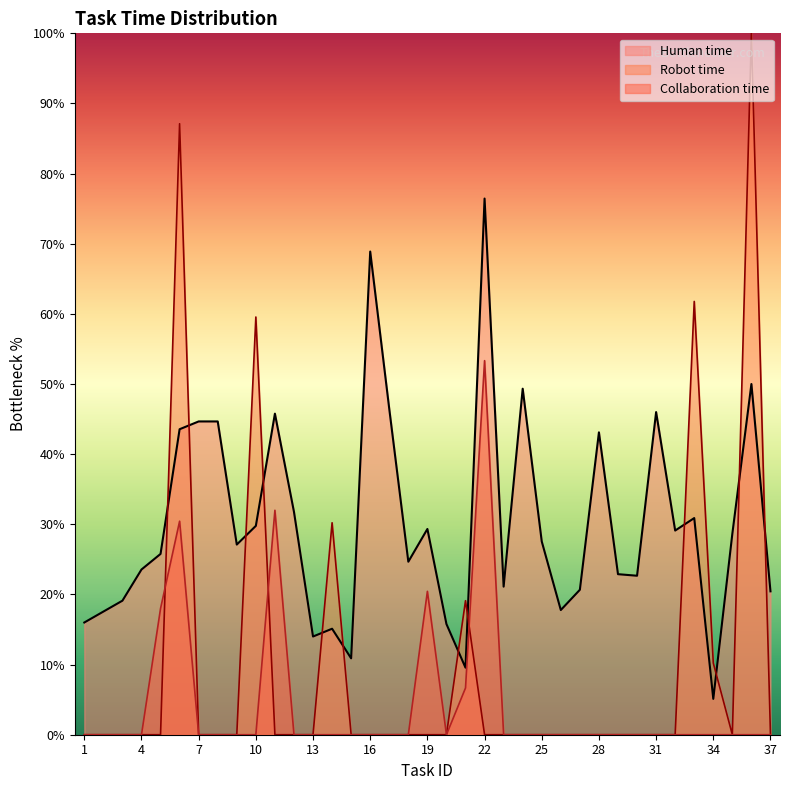

What is the minimum value for Human time?

5.1